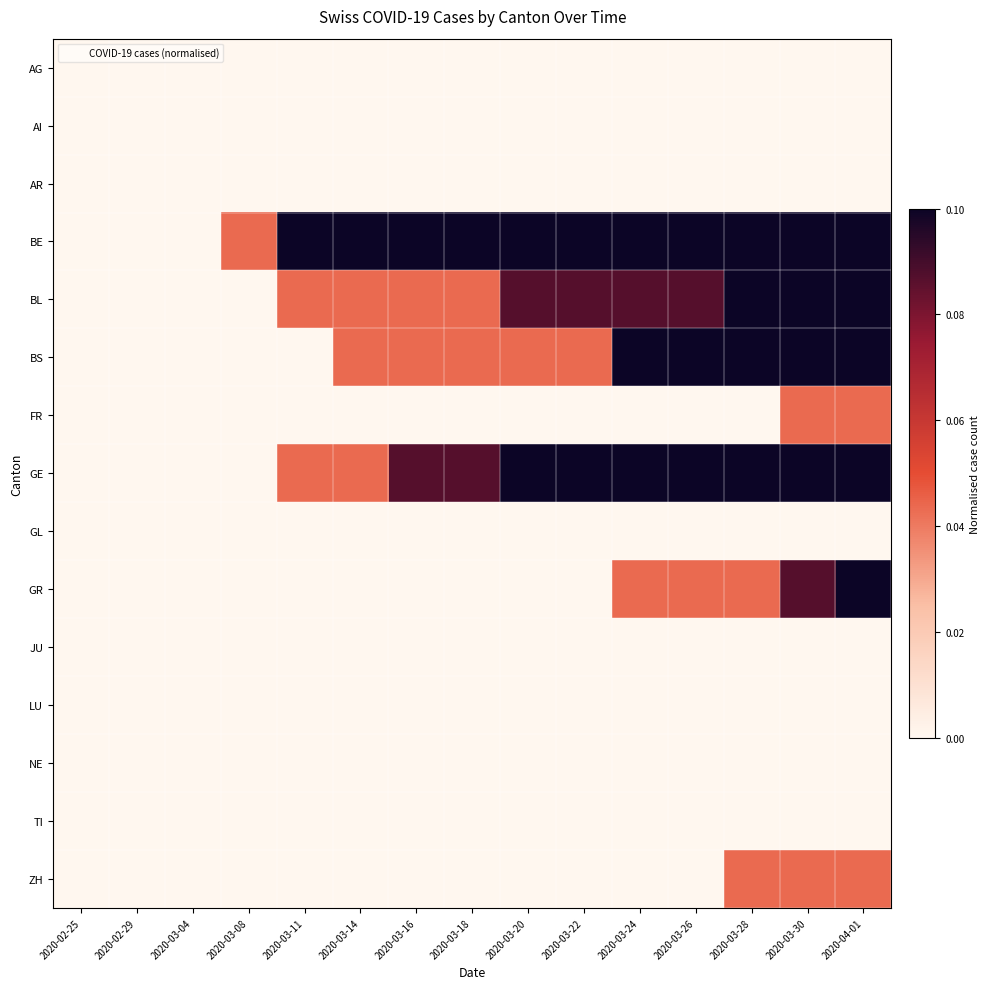

What is the greatest value displayed?

1.0